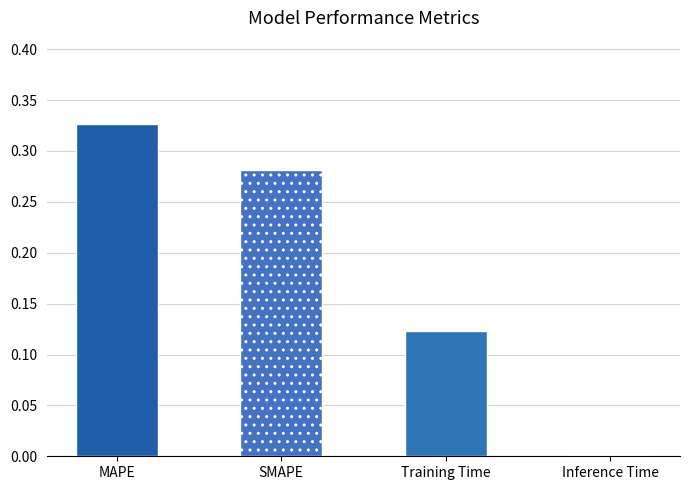

Reading left to right, list all the values displayed in this chart.

0.3	0.3	0.1	0.0